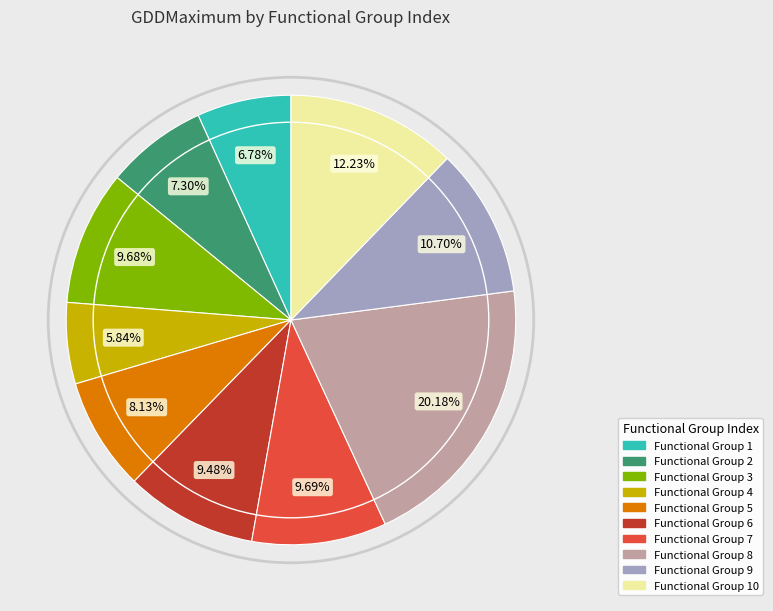

Is there a majority slice in this chart?

No